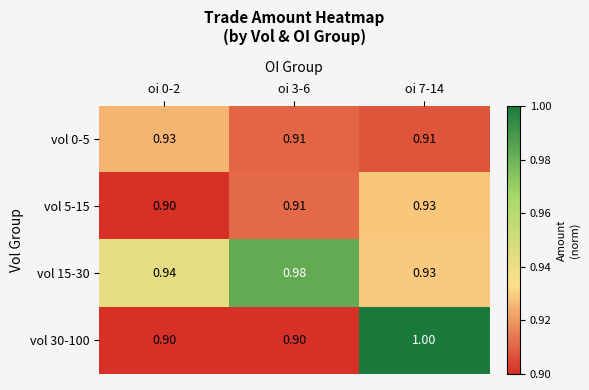

Reading left to right, extract all data points from this chart.

vol 0-5: oi 0-2=0.9	oi 3-6=0.9	oi 7-14=0.9
vol 5-15: oi 0-2=0.9	oi 3-6=0.9	oi 7-14=0.9
vol 15-30: oi 0-2=0.9	oi 3-6=1.0	oi 7-14=0.9
vol 30-100: oi 0-2=0.9	oi 3-6=0.9	oi 7-14=1.0